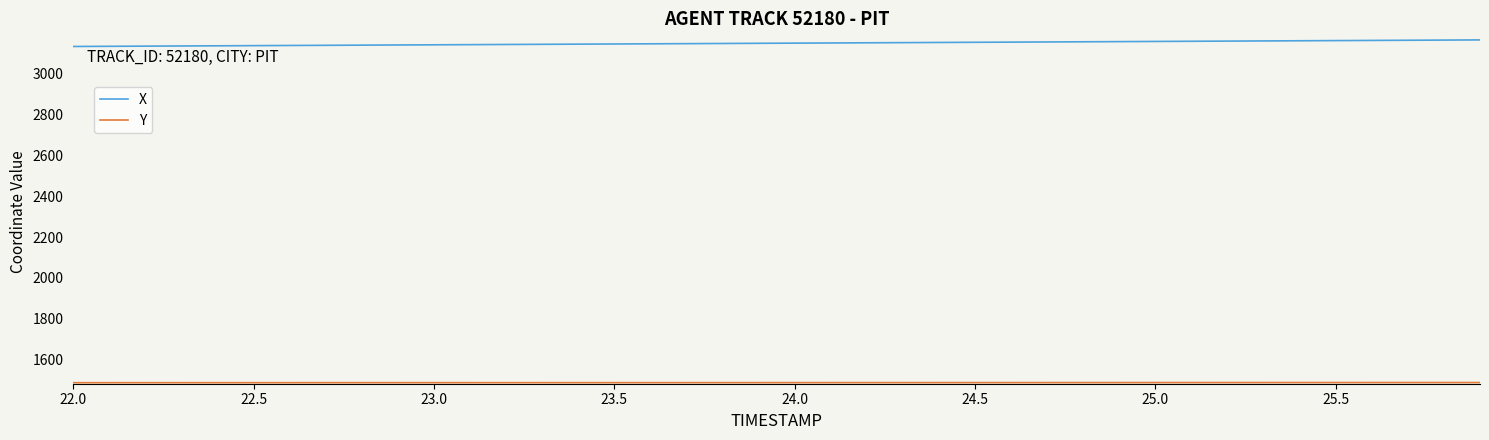

Which series has the largest total across all categories?

X